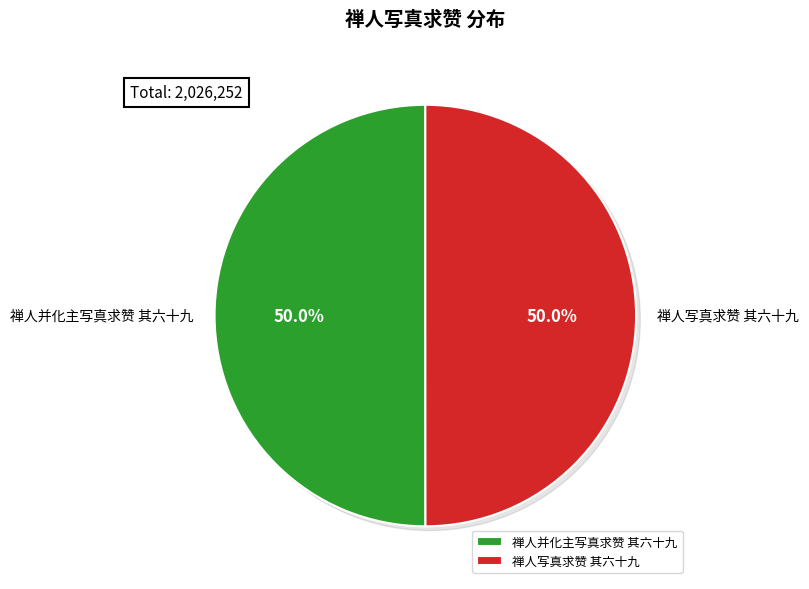

What is the change in value from 禅人并化主写真求赞 其六十九 to 禅人写真求赞 其六十九?

-368